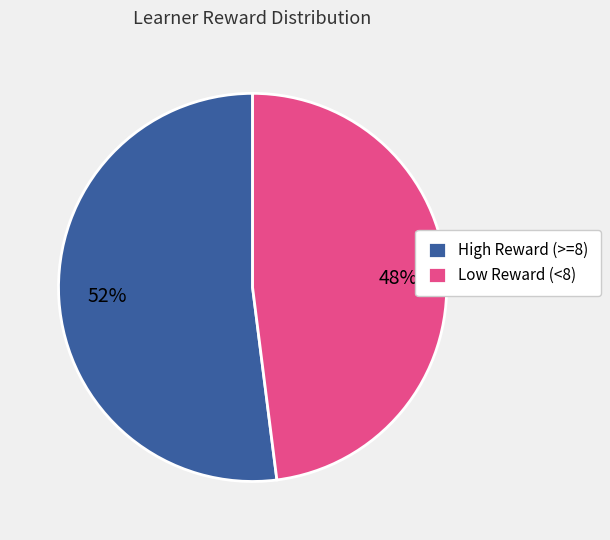

Is High Reward (>=8) the majority of the pie?

Yes